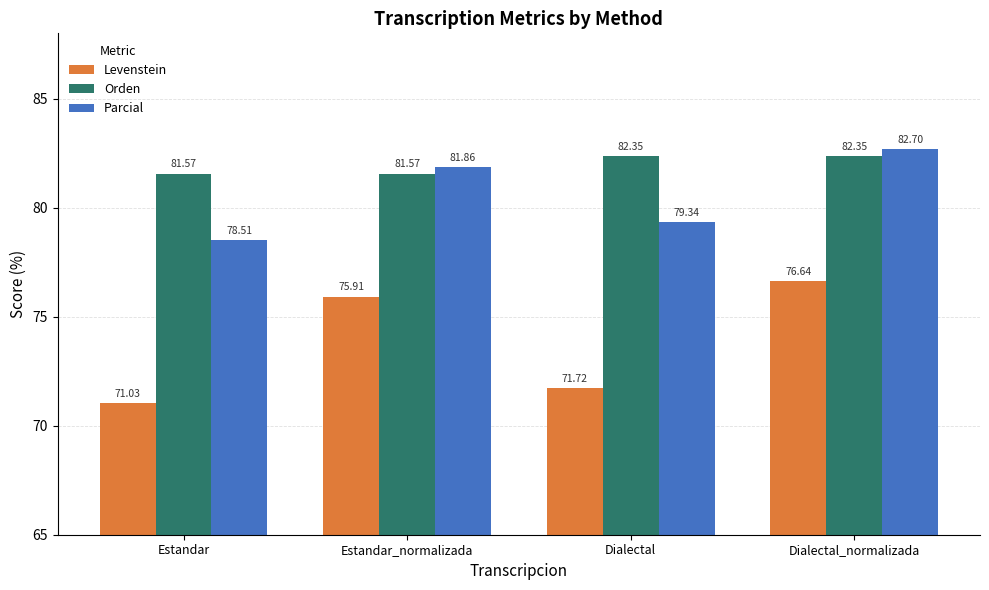

What is the value of the Parcial bar at the 3rd from the left?

79.3